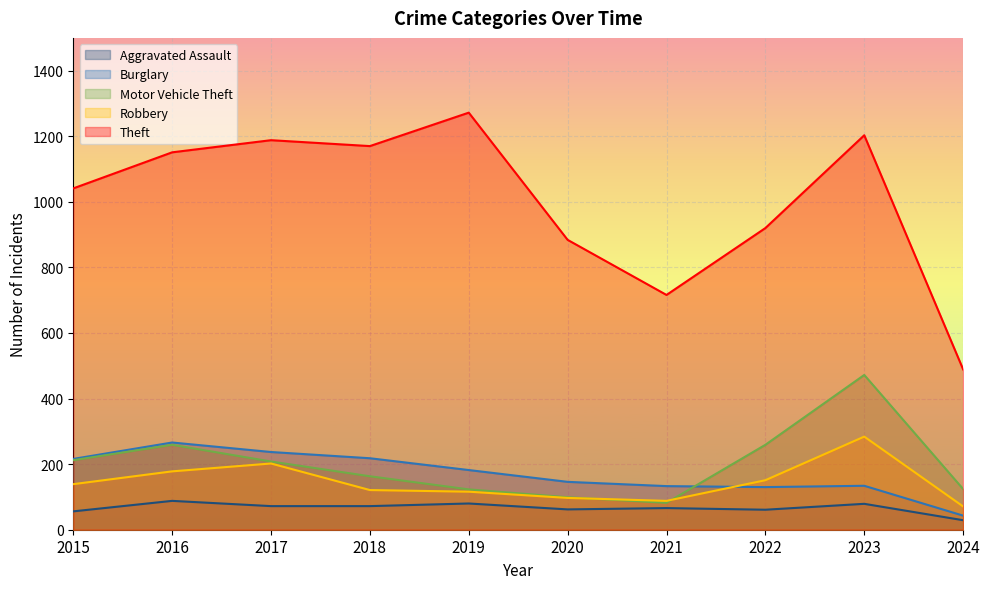

The value of Aggravated Assault at 2018 is 43. True or false?

False